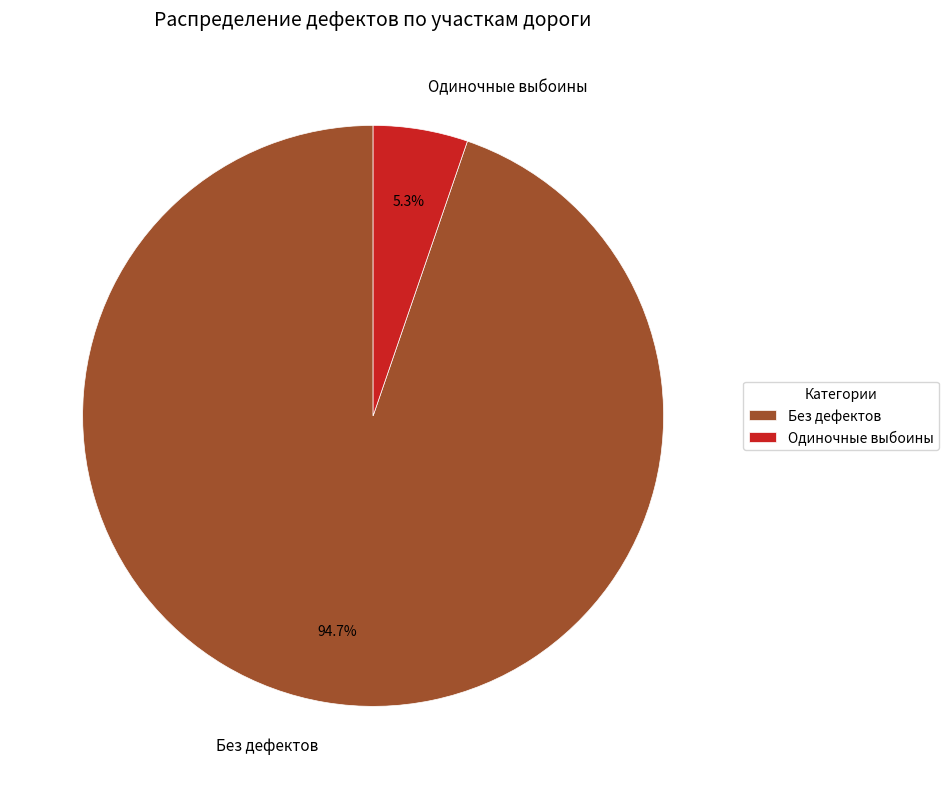

Which category has the smallest portion of the pie?

Одиночные выбоины